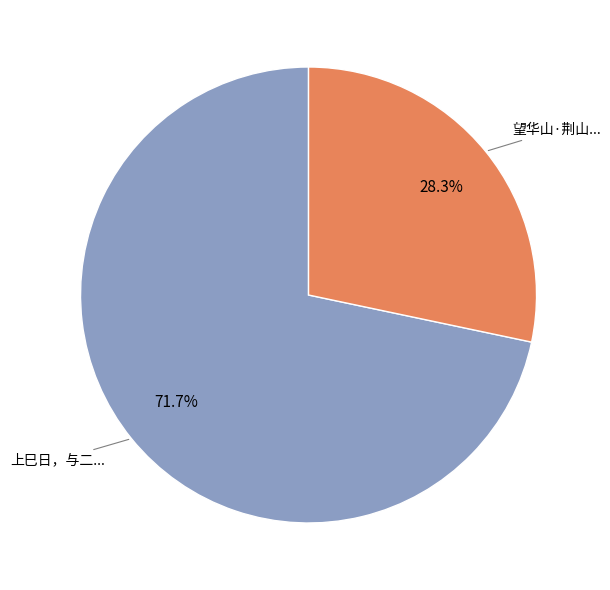

Is there any slice that represents more than half of the pie?

Yes